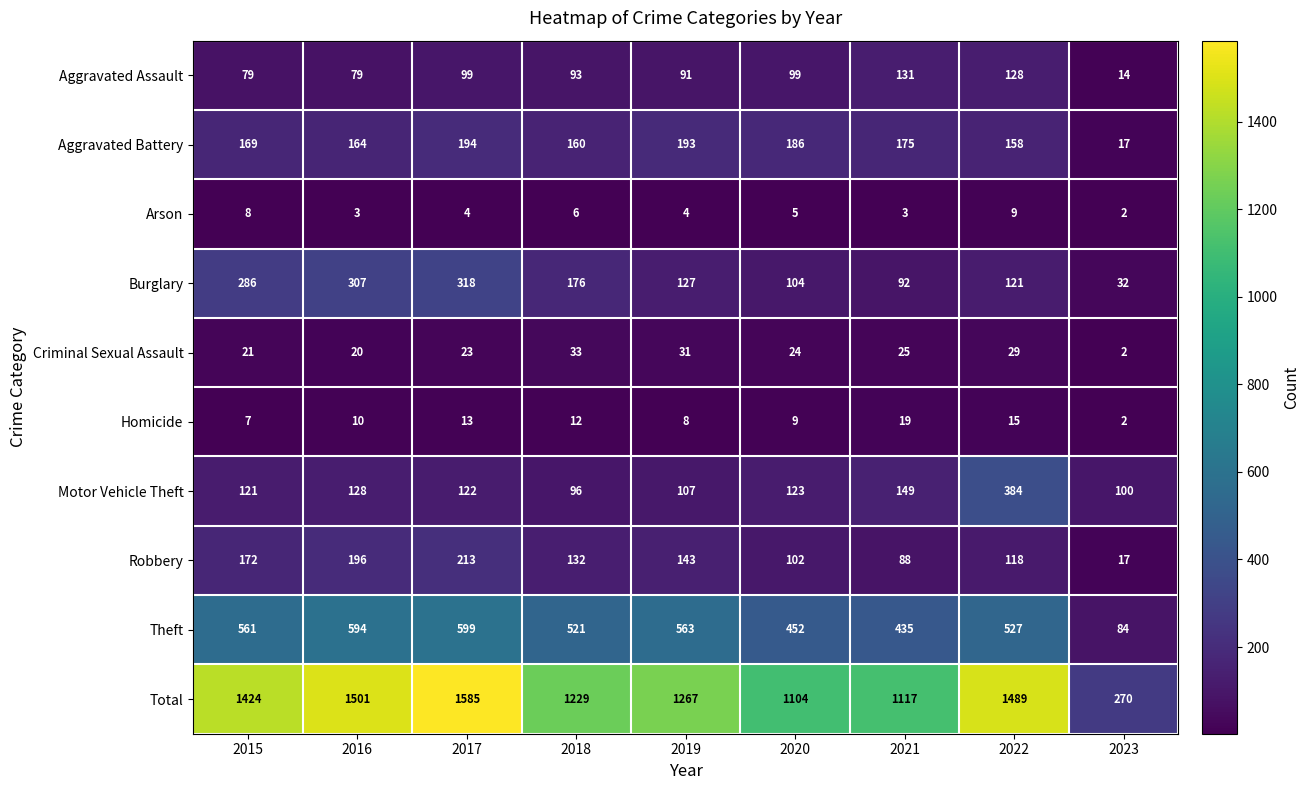

Which series has the widest spread of values?

Total